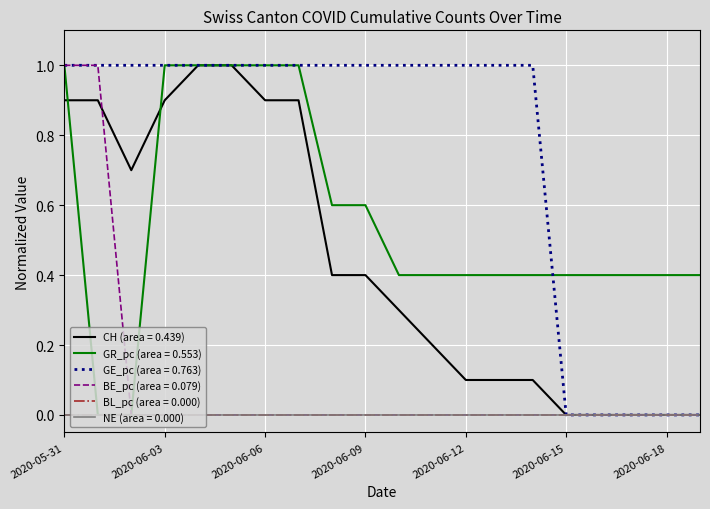

Which label corresponds to the smallest value in the chart?

2020-06-15